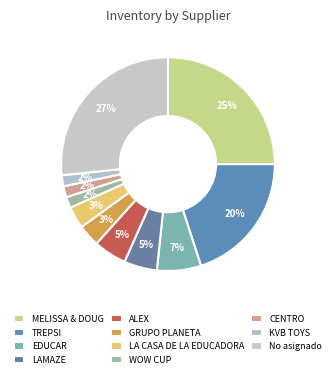

How much of the chart is everything except TREPSI?

80.0%